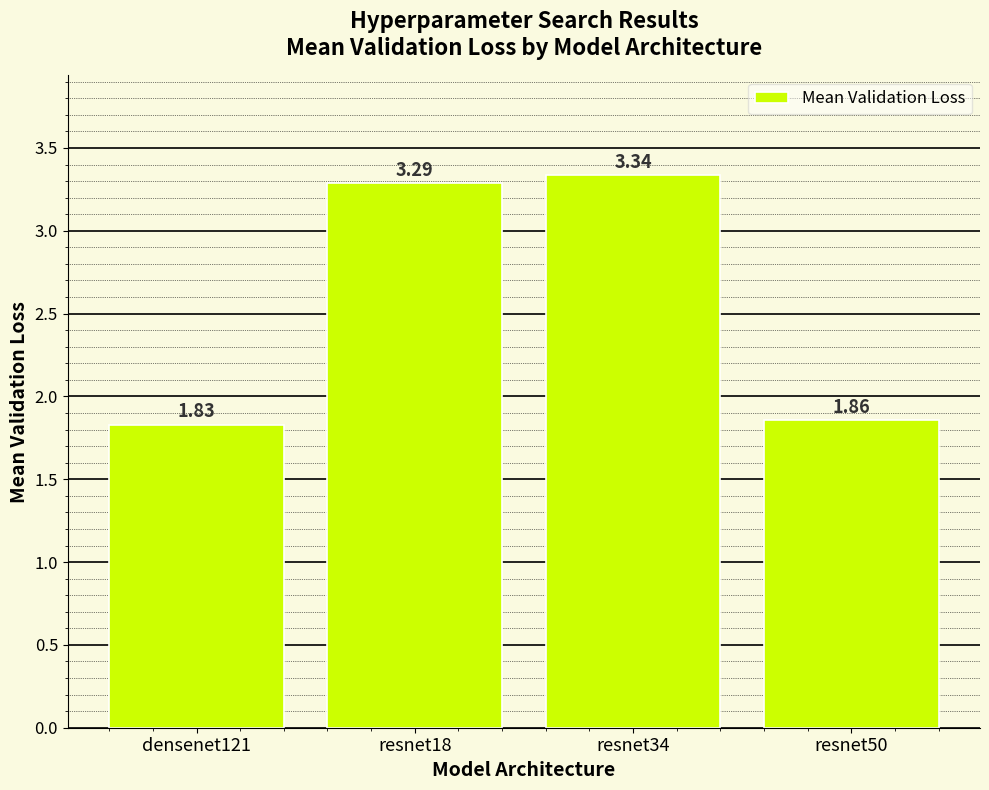

Rank the categories by value from highest to lowest.

resnet34, resnet18, resnet50, densenet121